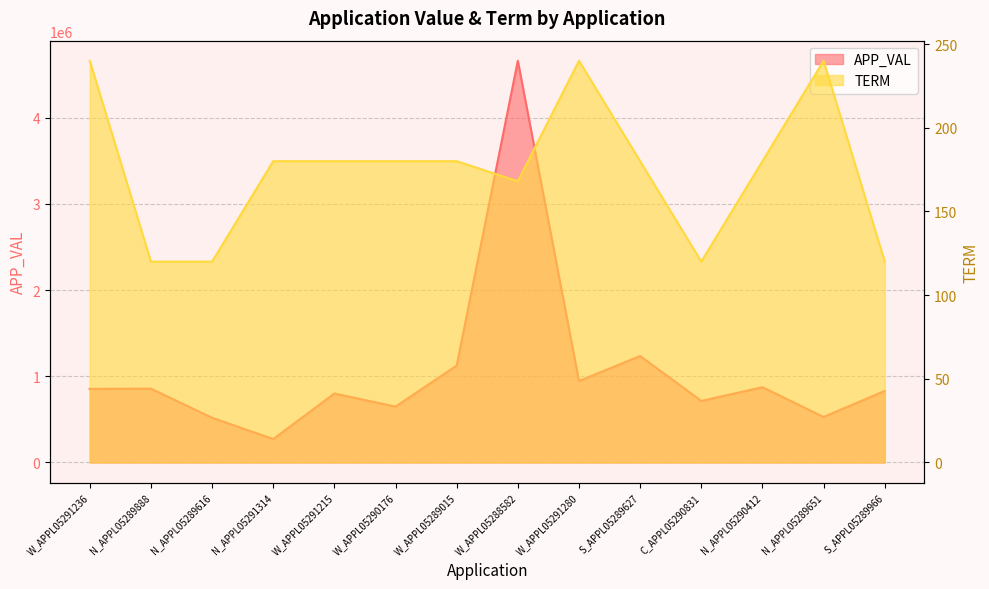

At which category does TERM reach its first local valley?

W_APPL05288582